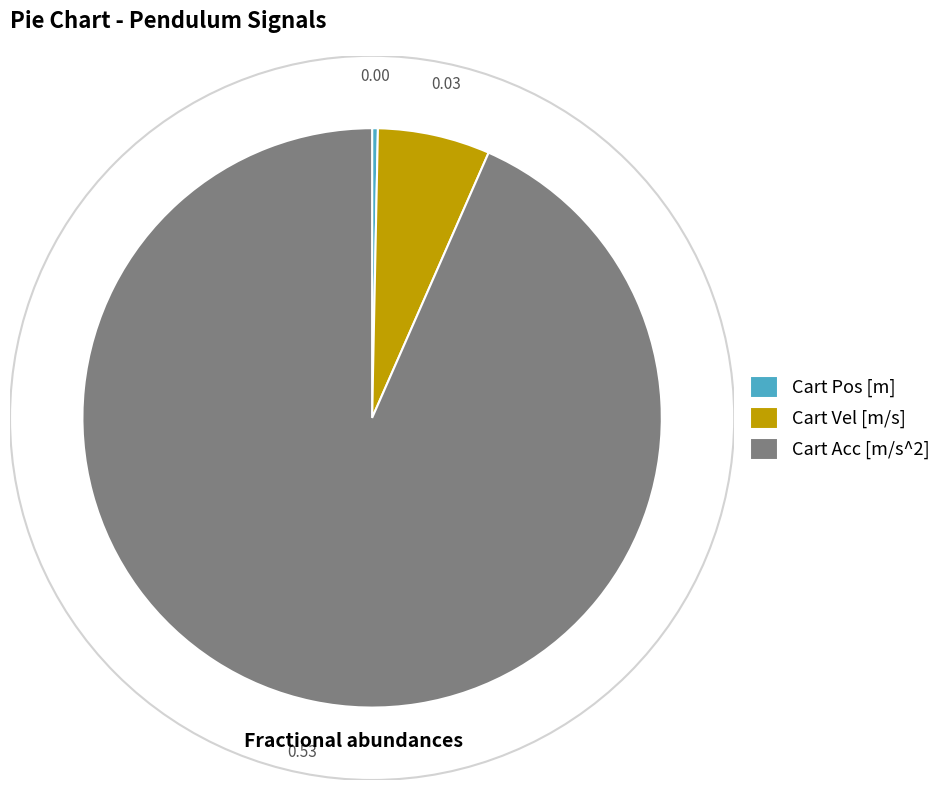

Is there a majority slice in this chart?

Yes